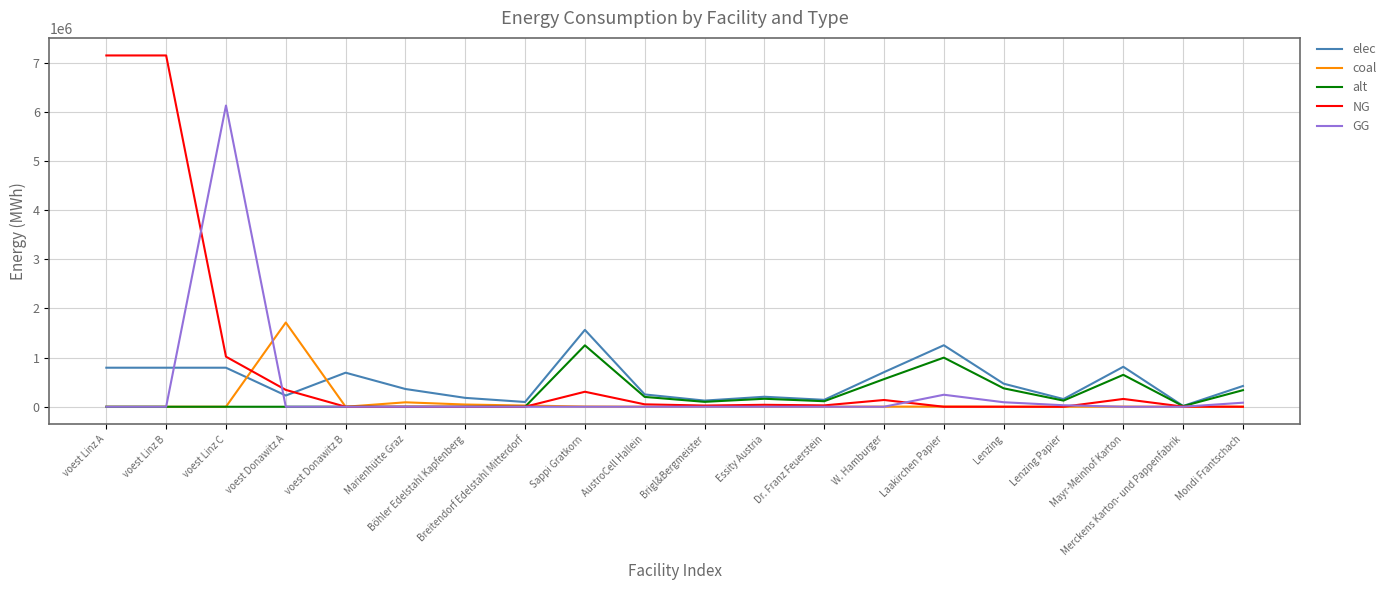

The elec series shows 703491.0 at W. Hamburger. True or false?

True